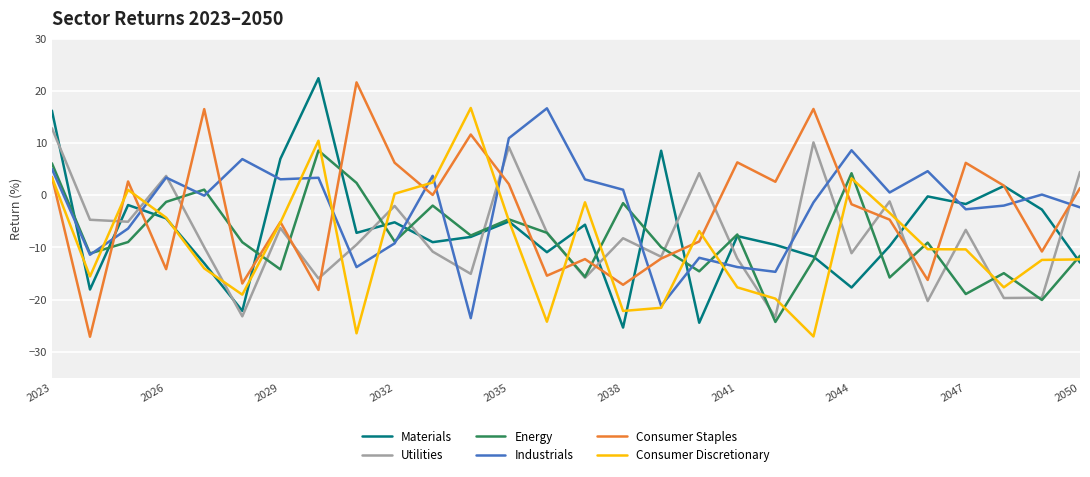

What is the maximum value shown in the chart?

22.4